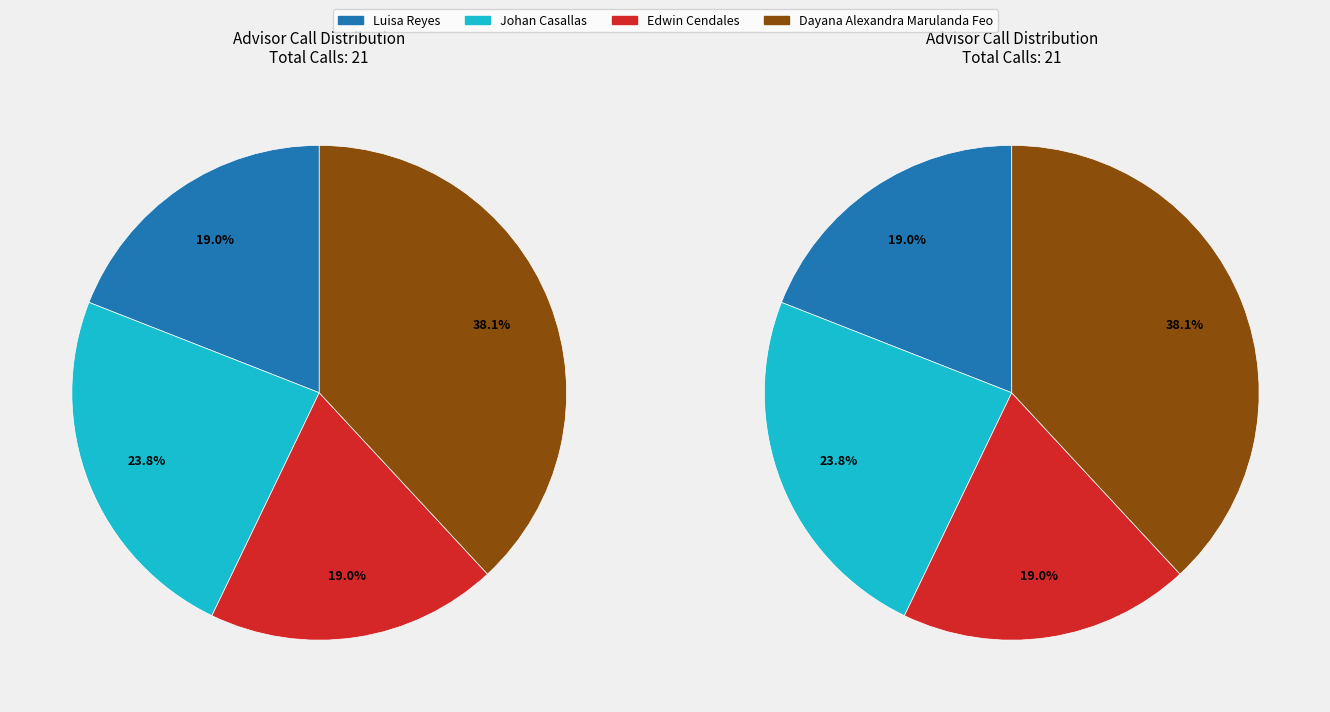

Which has a higher value, Edwin Cendales or Dayana Alexandra Marulanda Feo?

Dayana Alexandra Marulanda Feo